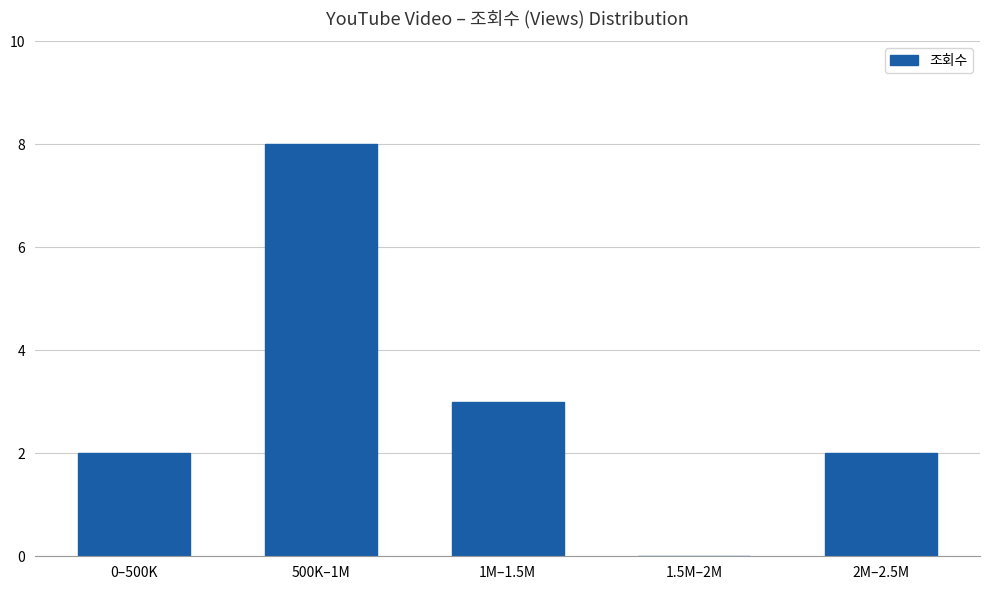

How many distinct data groups are displayed?

1